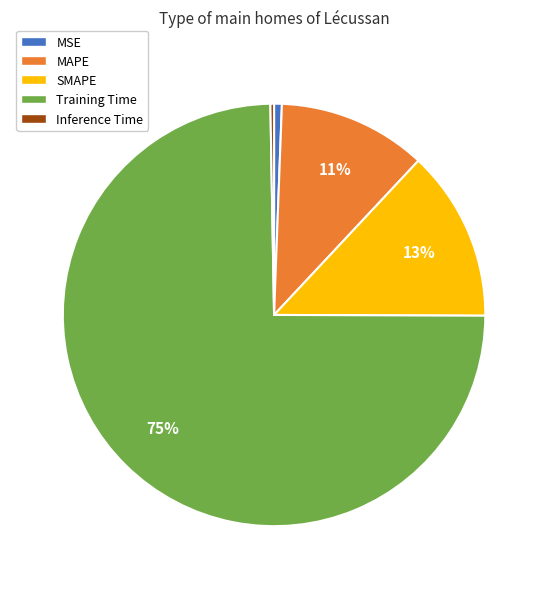

The MSE slice represents 7% of the pie. True or false?

False